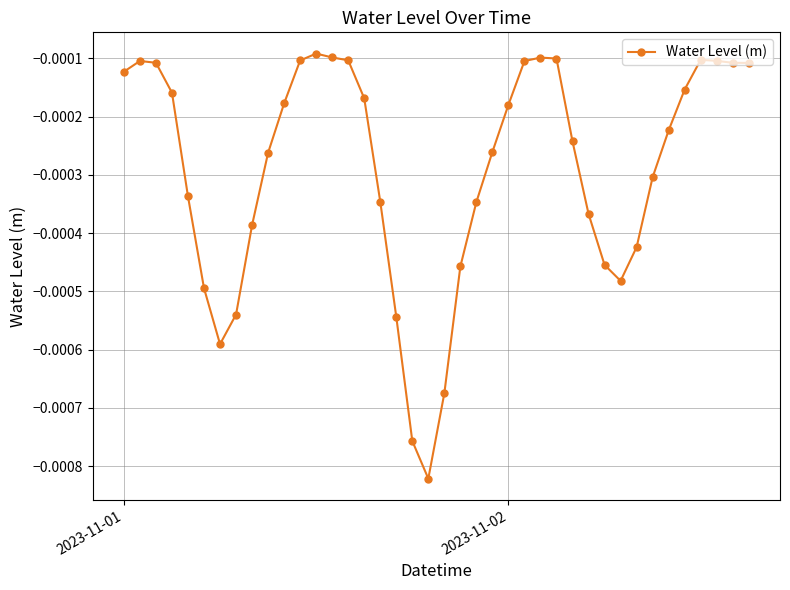

True or false: the data has more than 2 interior local peaks.

True